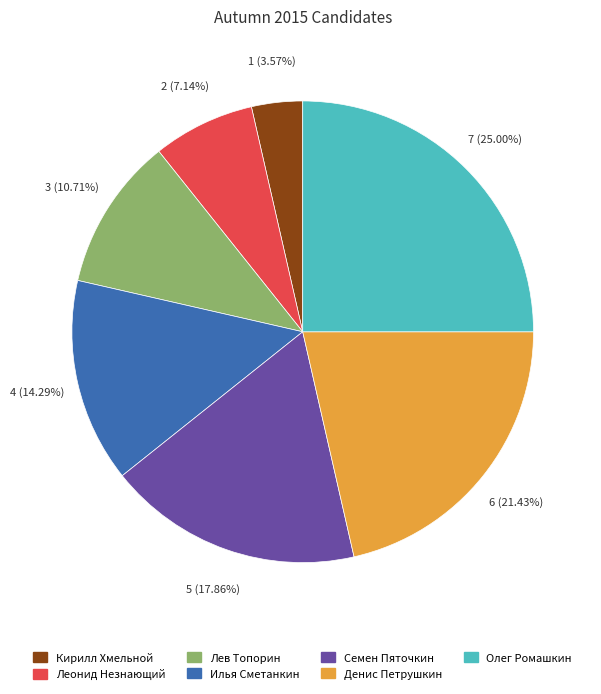

Which slice is the largest?

Олег Ромашкин